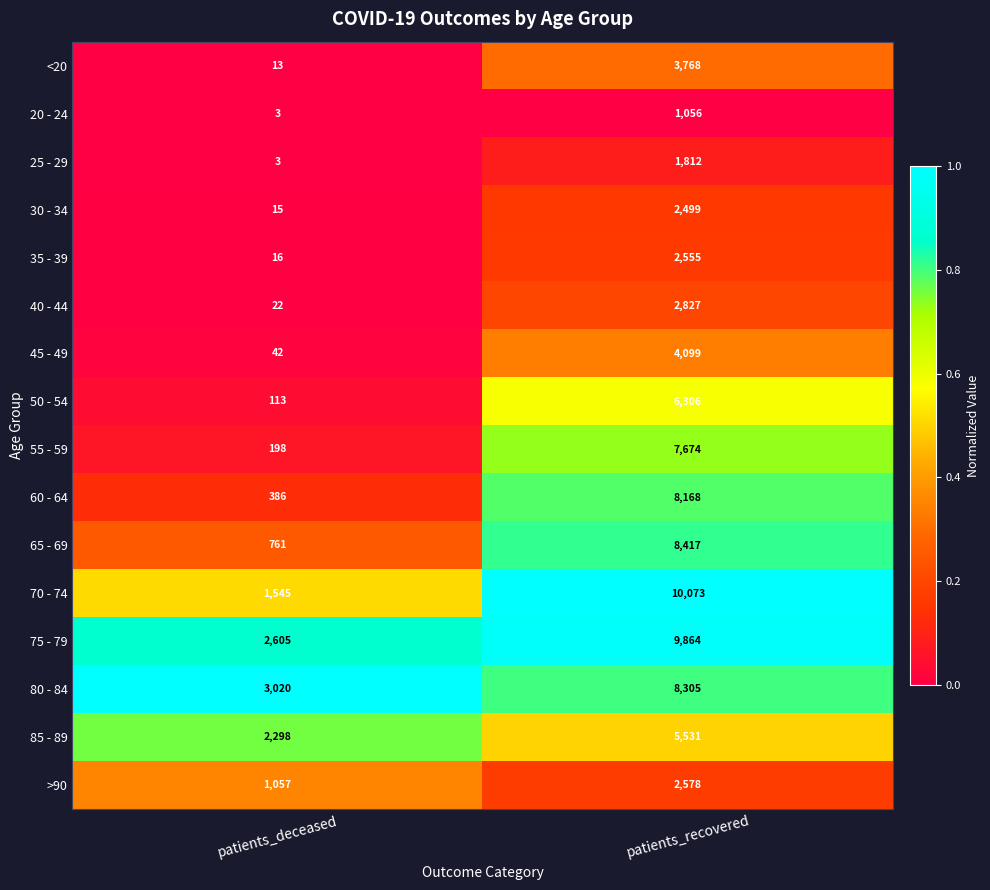

At which category does the chart reach its minimum across all series?

patients_deceased